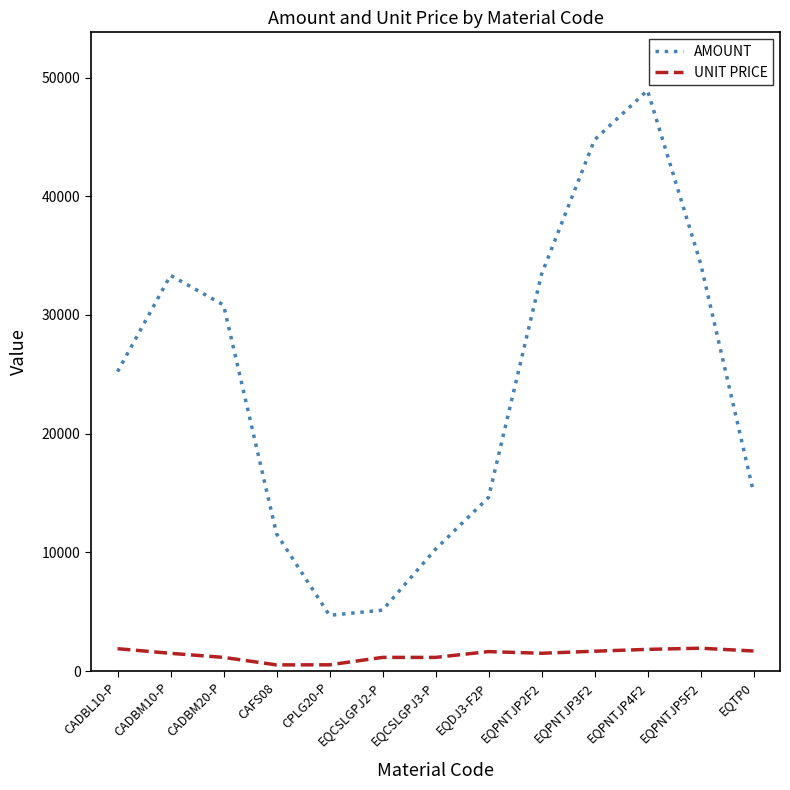

True or false: AMOUNT and UNIT PRICE intersect in this chart.

False